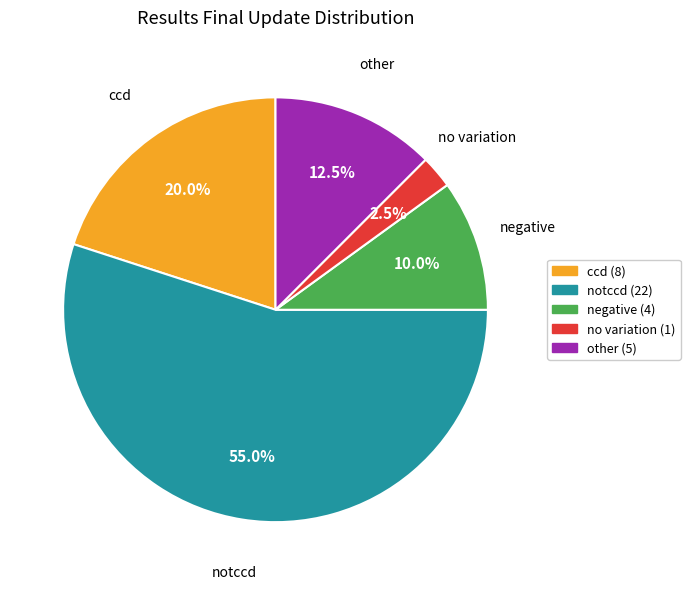

Count the number of slices in the pie.

5